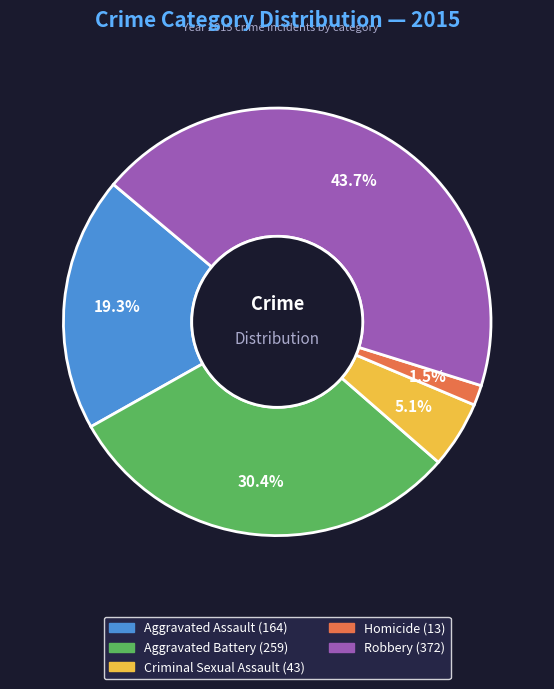

Approximately how many times larger is the value at Criminal Sexual Assault compared to Aggravated Battery?

0.2